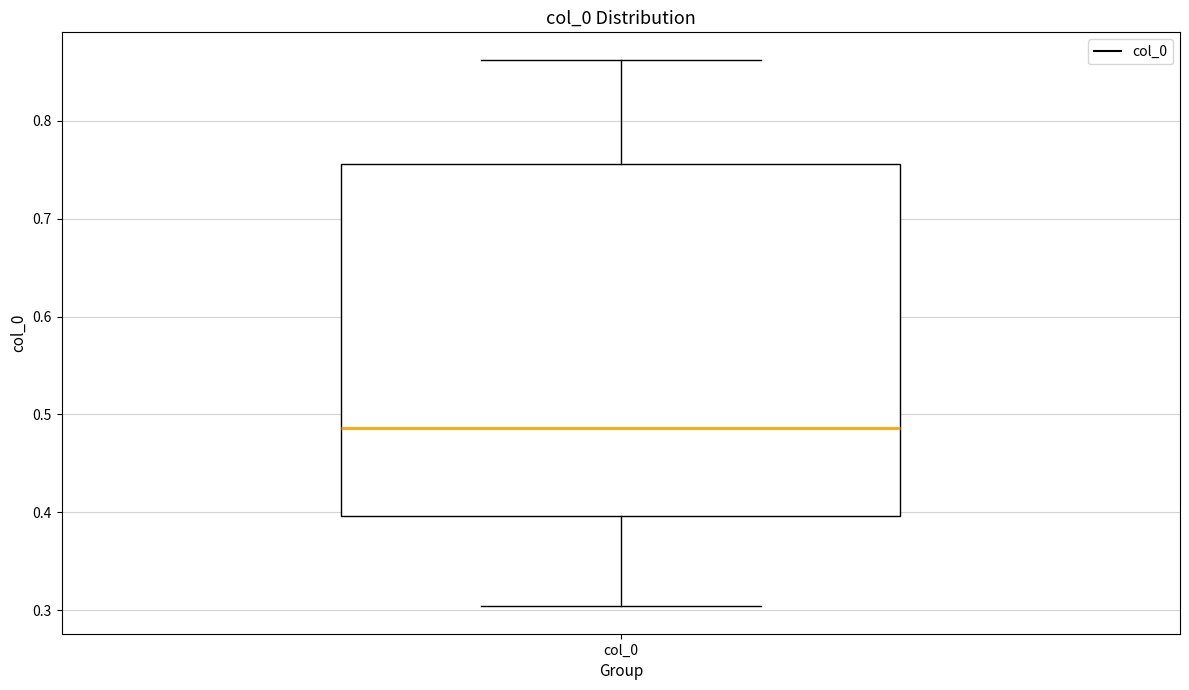

Where is the upper edge of the box for col_0 on the y-axis? The values are not printed on the chart, so give them approximately, as read against the axis.

0.76